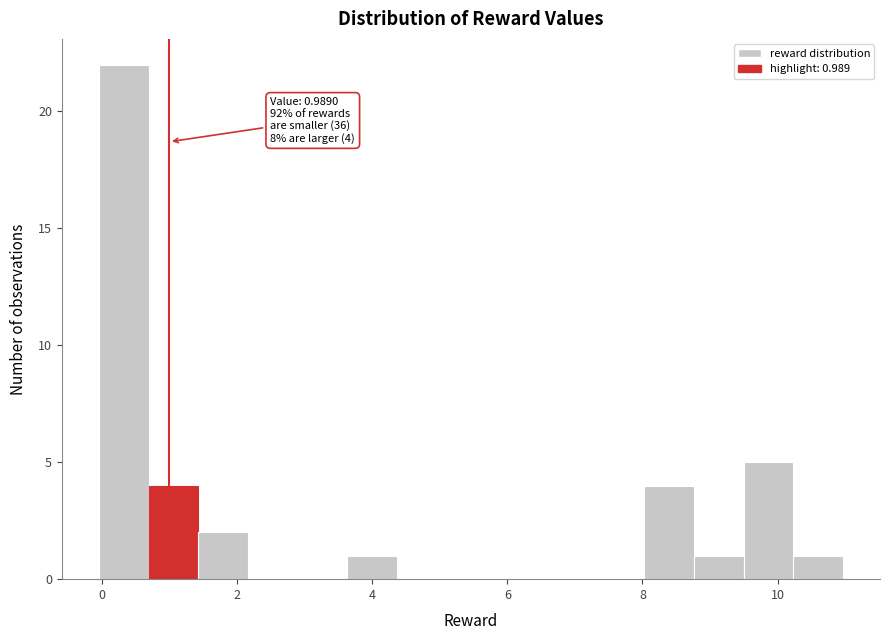

Around what value on the x-axis is the tallest bar? Give the approximate position of its centre, as read against the axis.

0.4